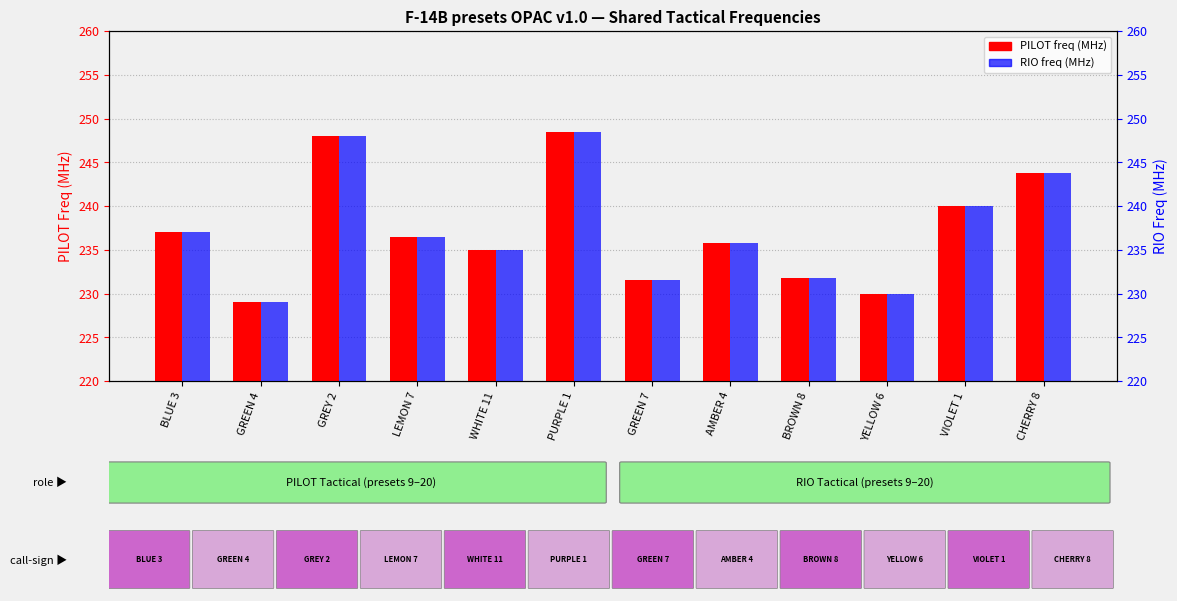

List the series in order of their peak value, highest first.

PILOT freq (MHz), RIO freq (MHz)